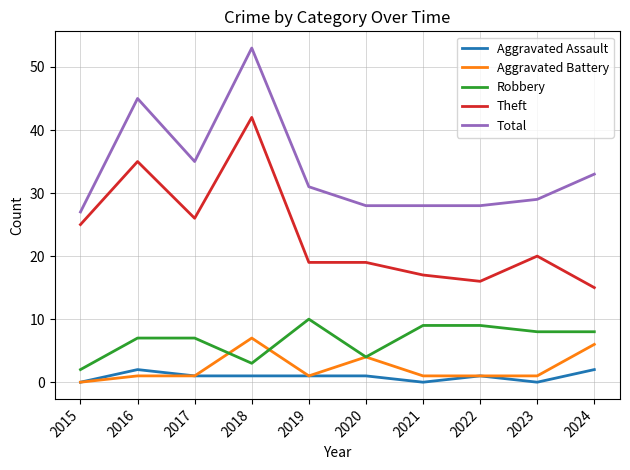

The value of Total at 2020 is 9. True or false?

False